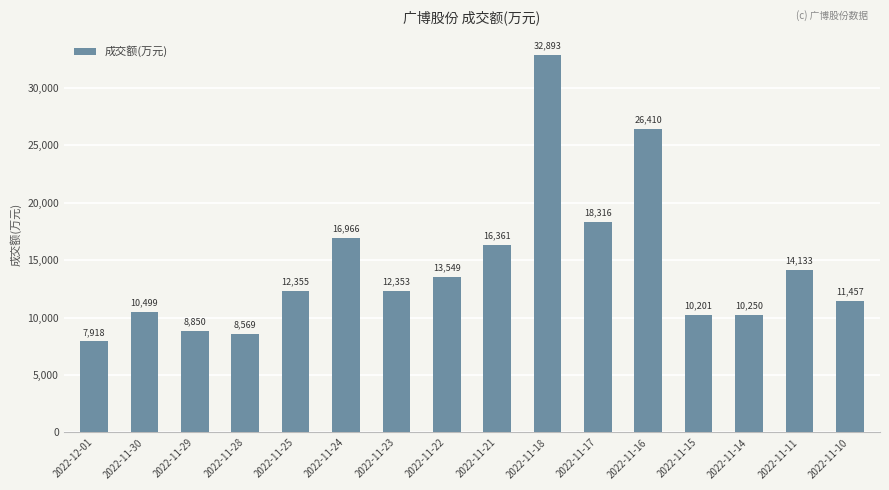

List the labels in order of value, smallest first.

2022-12-01, 2022-11-28, 2022-11-29, 2022-11-15, 2022-11-14, 2022-11-30, 2022-11-10, 2022-11-23, 2022-11-25, 2022-11-22, 2022-11-11, 2022-11-21, 2022-11-24, 2022-11-17, 2022-11-16, 2022-11-18